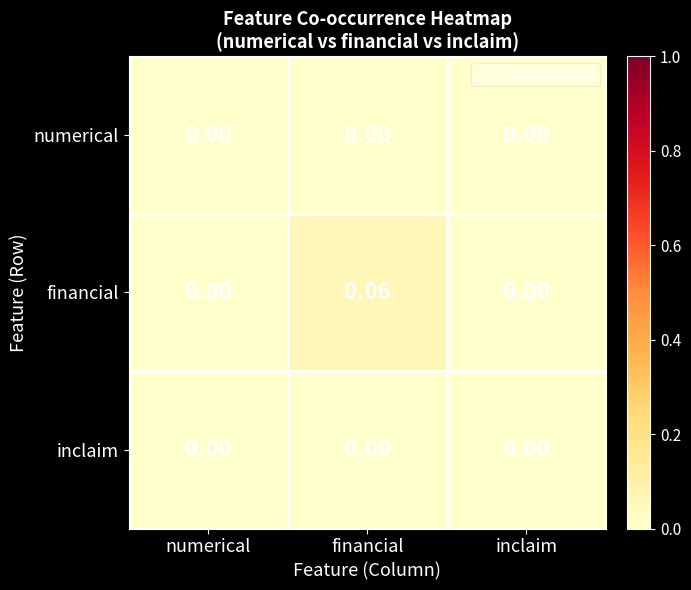

Which series has the widest spread of values?

financial